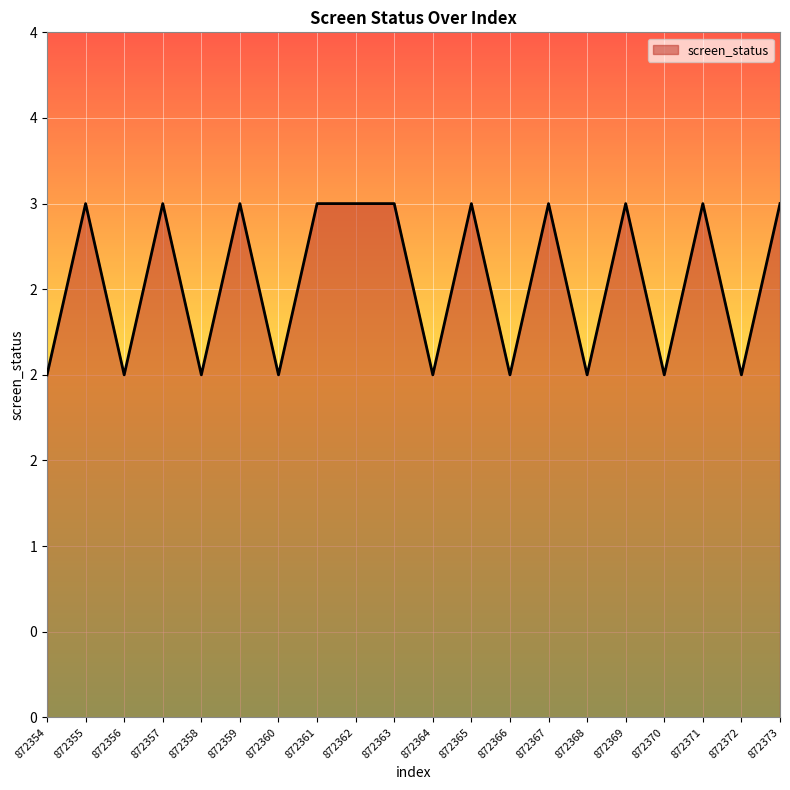

How many interior local peaks (higher than both neighbors) does the data have?

7